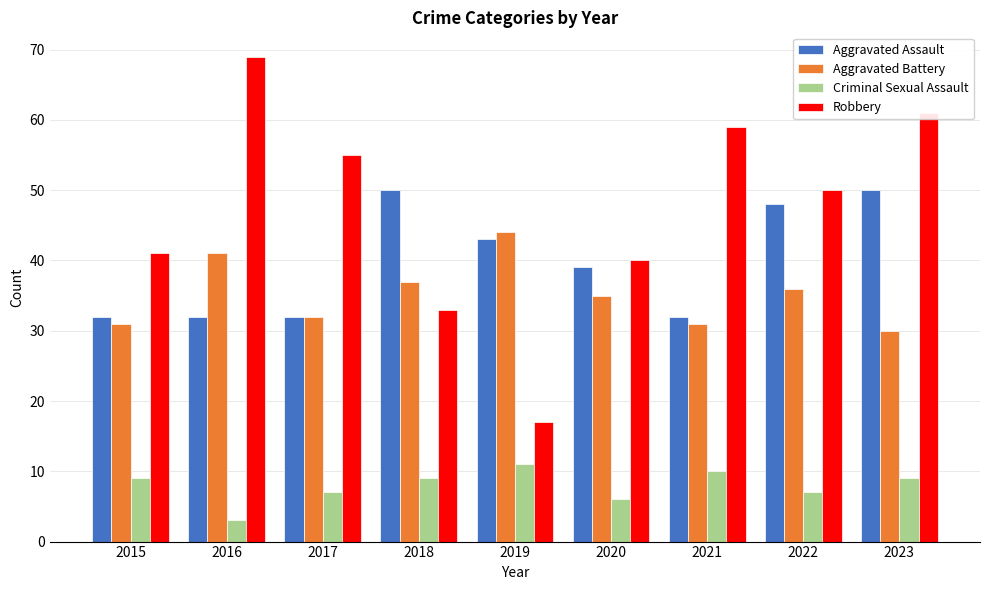

The value of Criminal Sexual Assault at 2017 is 3. True or false?

False